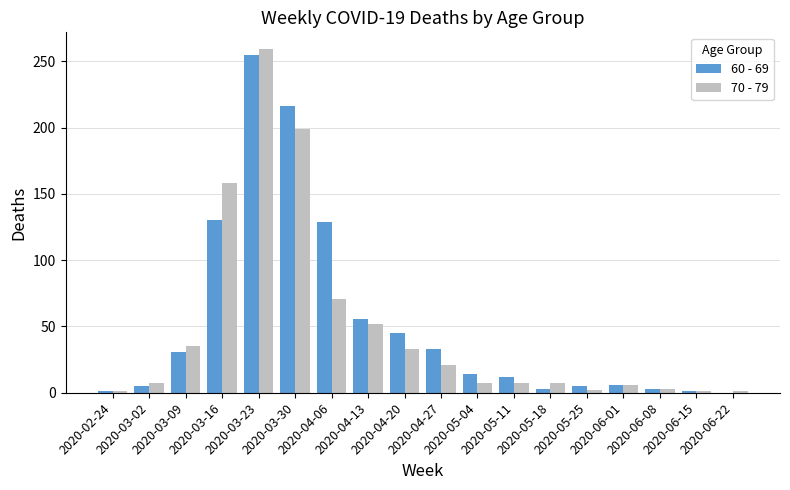

At how many categories does at least one series exceed 248?

1